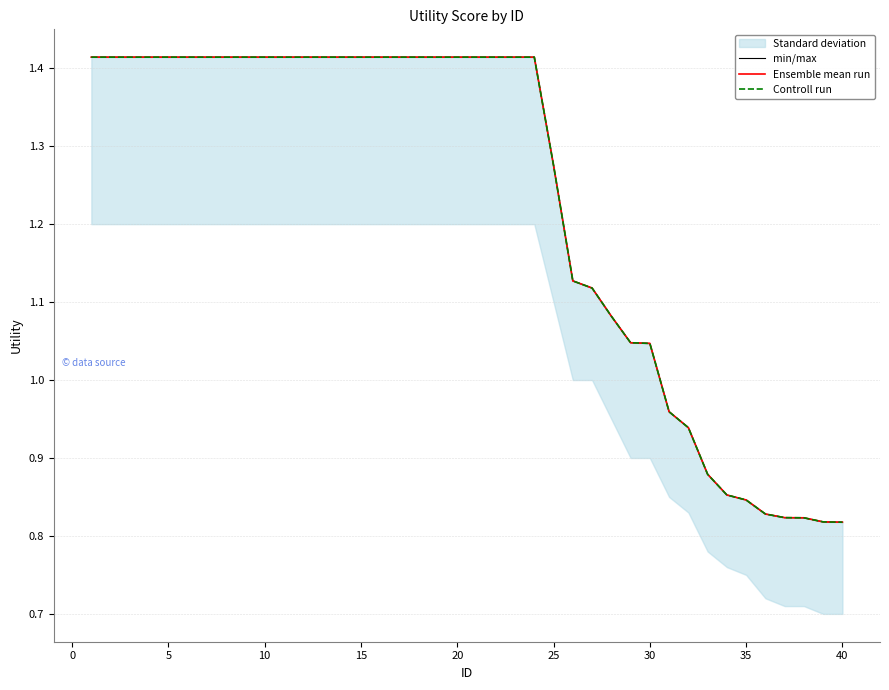

Reading left to right, transcribe all the data shown in this chart.

min/max: 1.4	1.4	1.4	1.4	1.4	1.4	1.4	1.4	1.4	1.4	1.4	1.4	1.4	1.4	1.4	1.4	1.4	1.4	1.4	1.4	1.4	1.4	1.4	1.4	1.3	1.1	1.1	1.1	1.0	1.0	1.0	0.9	0.9	0.9	0.8	0.8	0.8	0.8	0.8	0.8
Ensemble mean run: 1.4	1.4	1.4	1.4	1.4	1.4	1.4	1.4	1.4	1.4	1.4	1.4	1.4	1.4	1.4	1.4	1.4	1.4	1.4	1.4	1.4	1.4	1.4	1.4	1.3	1.1	1.1	1.1	1.0	1.0	1.0	0.9	0.9	0.9	0.8	0.8	0.8	0.8	0.8	0.8
Controll run: 1.4	1.4	1.4	1.4	1.4	1.4	1.4	1.4	1.4	1.4	1.4	1.4	1.4	1.4	1.4	1.4	1.4	1.4	1.4	1.4	1.4	1.4	1.4	1.4	1.3	1.1	1.1	1.1	1.0	1.0	1.0	0.9	0.9	0.9	0.8	0.8	0.8	0.8	0.8	0.8